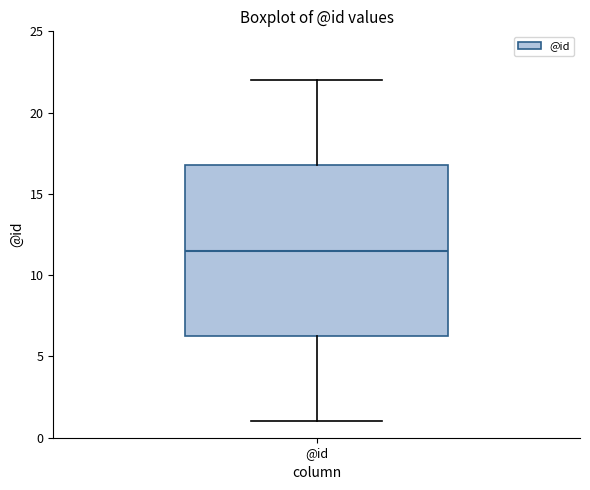

Transcribe this box plot: give where the median line is, the range the box spans, and where the two whiskers end, as read against the y-axis. The values are not printed on the chart, so give them approximately, as read against the axis.

median 11.5, box 6.5 to 17.0, whiskers 1.0 to 22.0